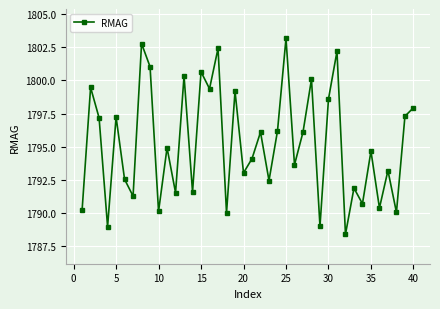

What is the value of the 1st point from the left?

1790.2